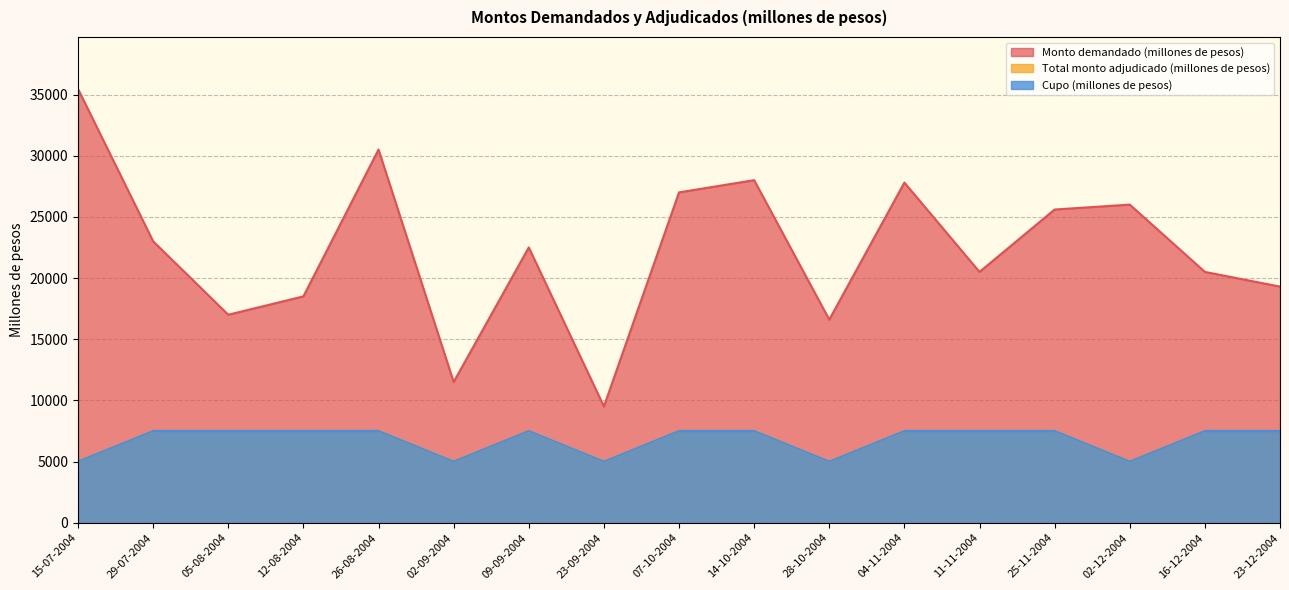

What is the total value across all series at 15-07-2004?

45450